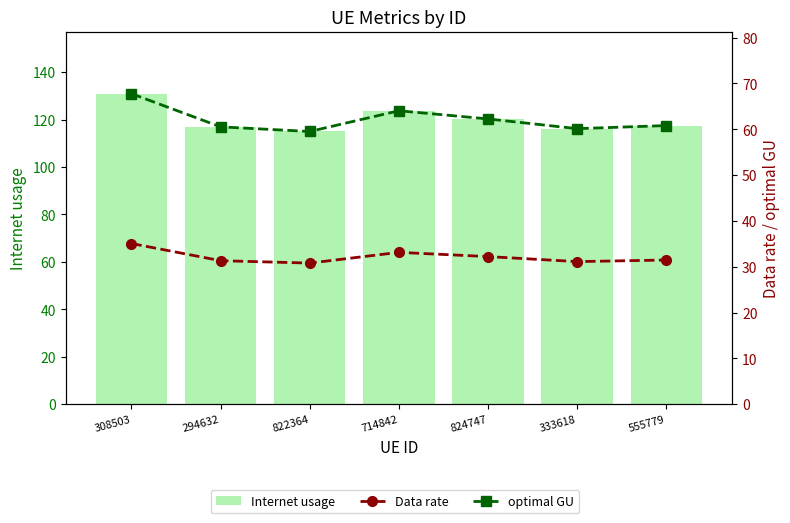

What is the difference between the Internet usage values at 308503 and 822364?

15.9